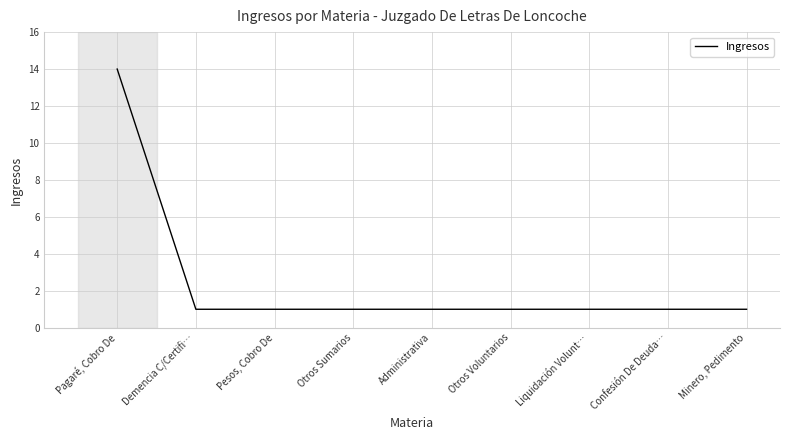

Count the number of categories in the chart.

9